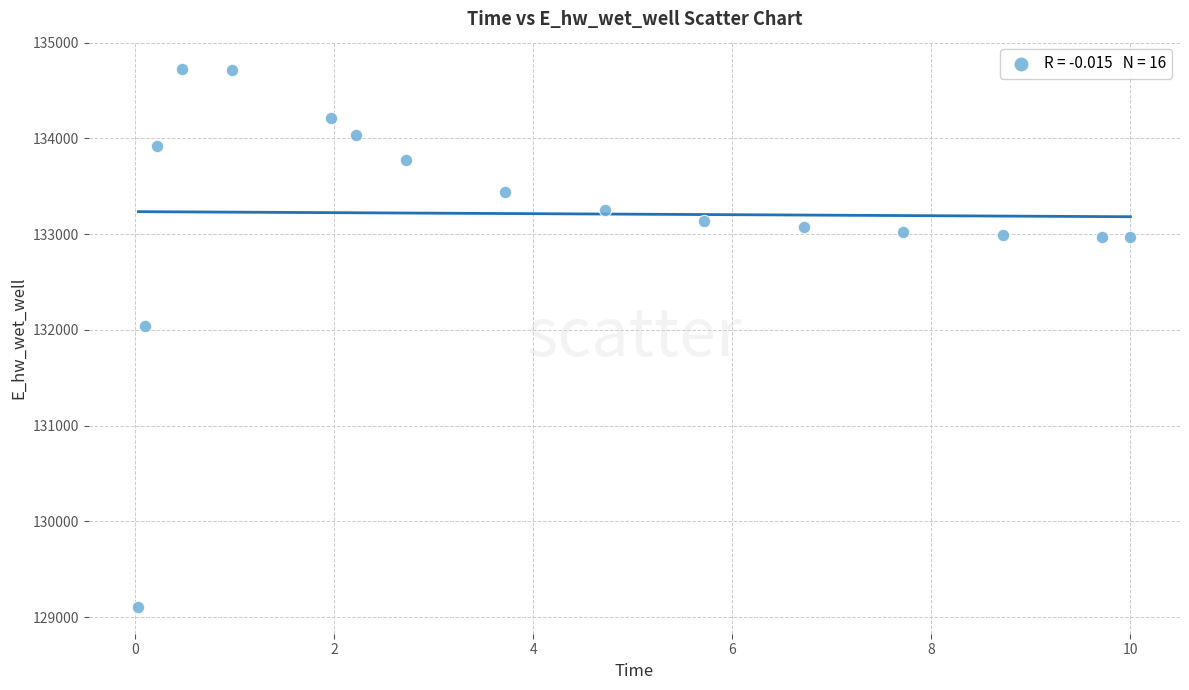

What Y value in the scatter plot is closest to 131918?

132040.9